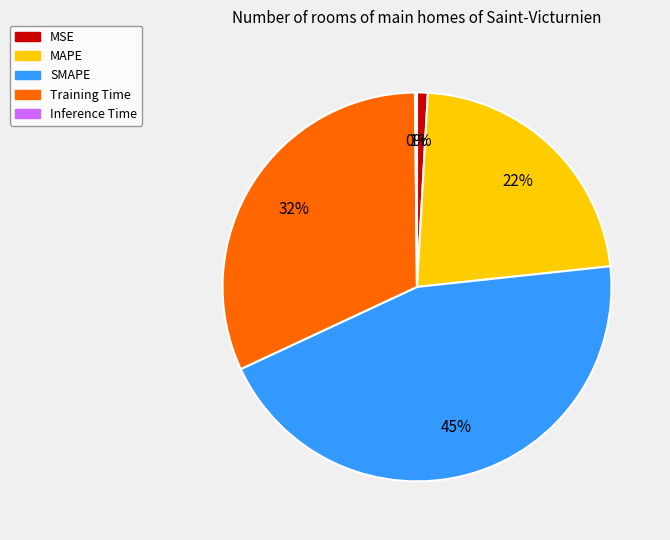

Is there any slice that represents more than half of the pie?

No